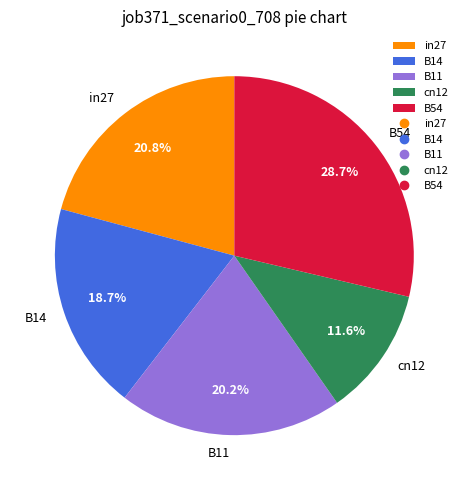

Combined, what portion of the pie is B11 and B14?

38.9%